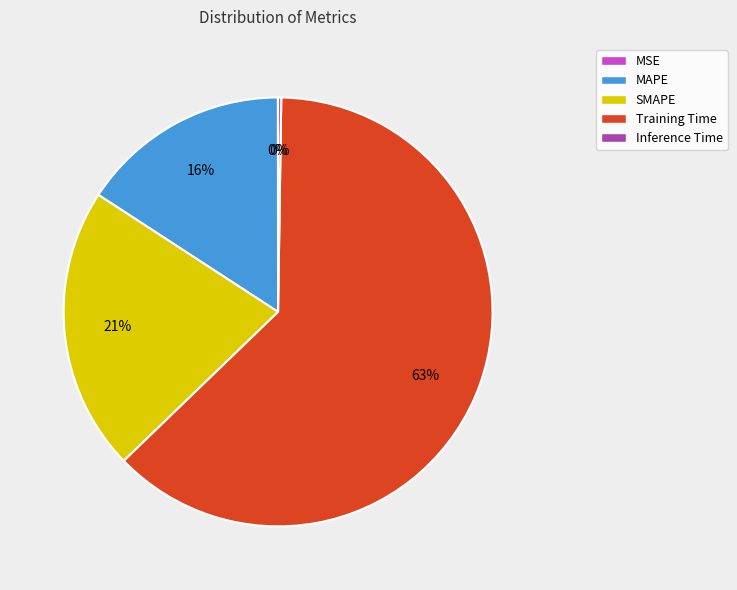

To the nearest percent, what percentage of the pie is SMAPE?

21%